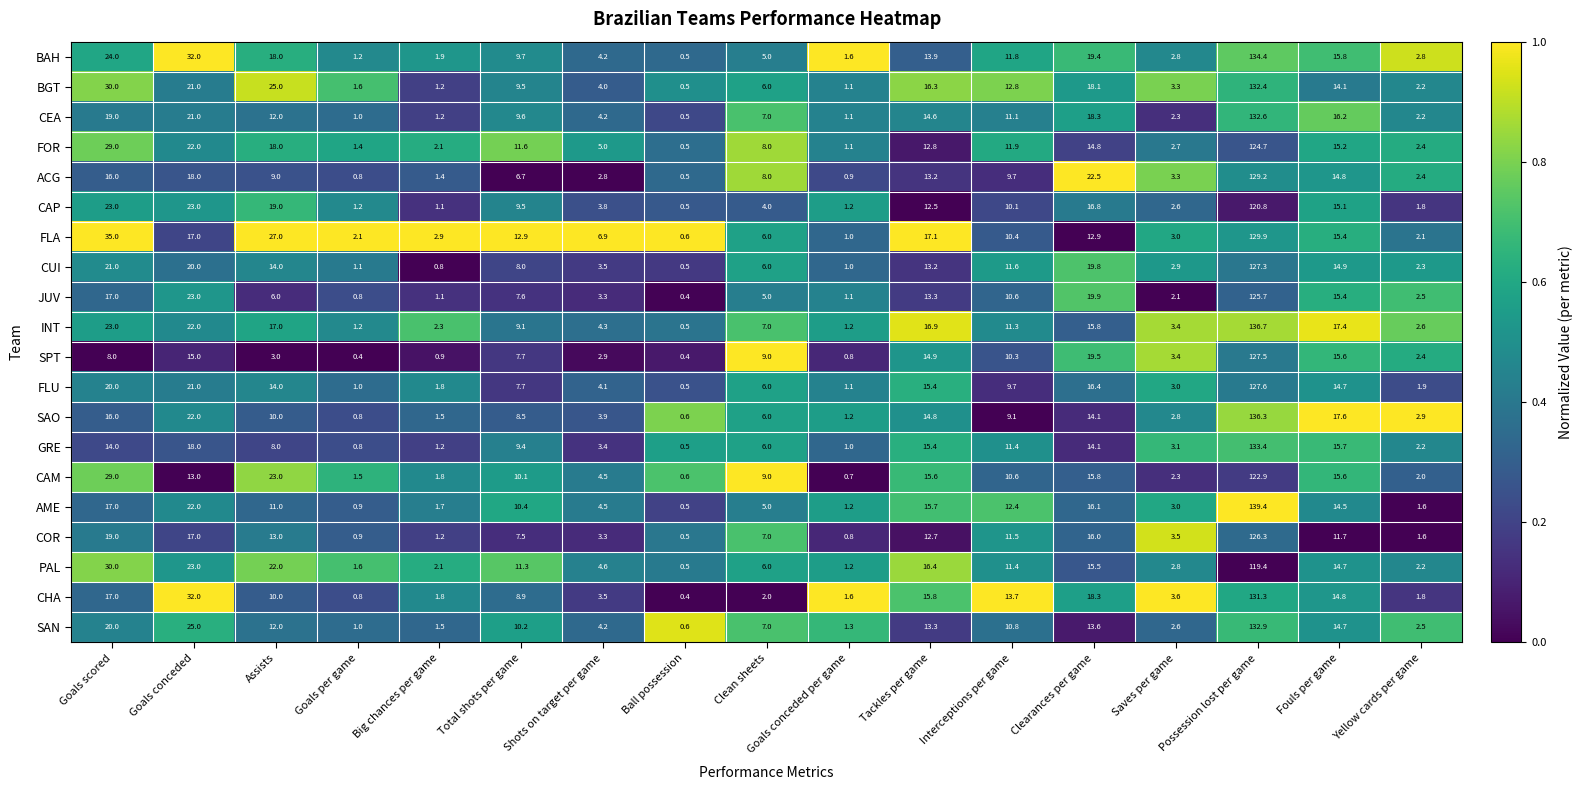

Is it true that GRE equals 4.9 at Saves per game?

False